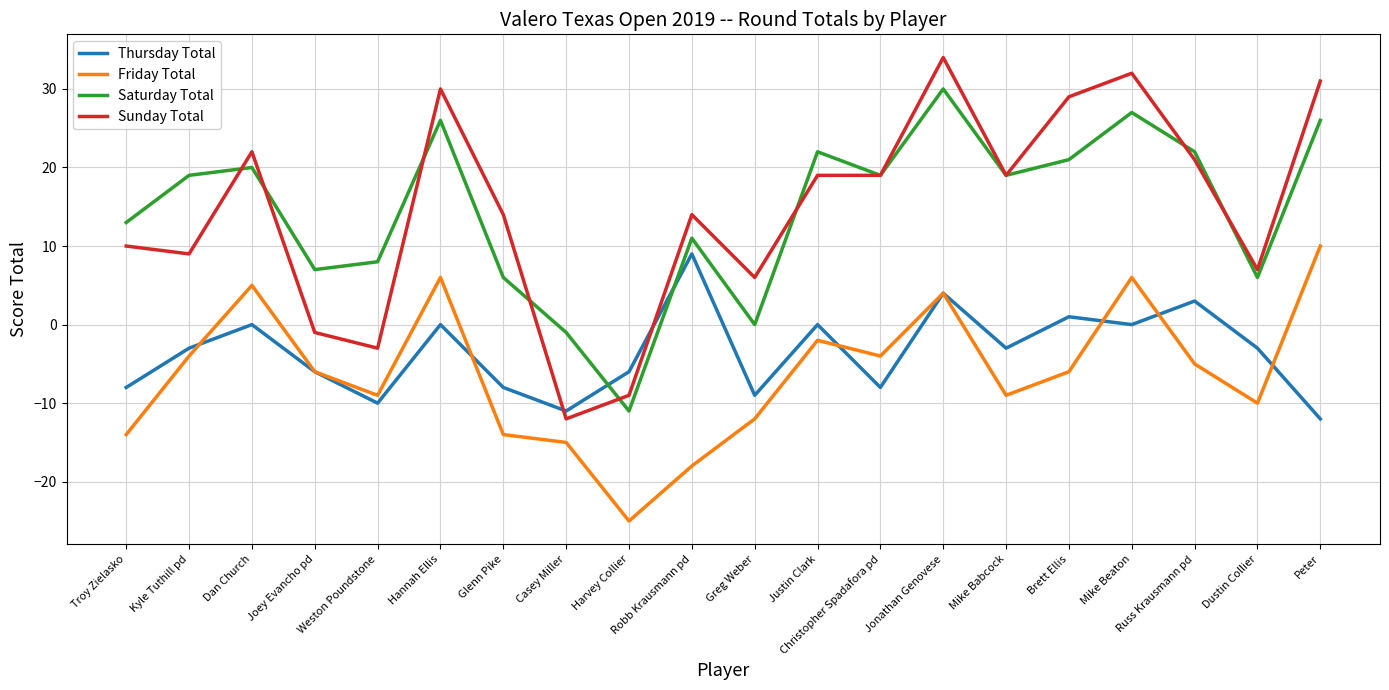

True or false: Saturday Total has a value of 21 at Brett Ellis.

True